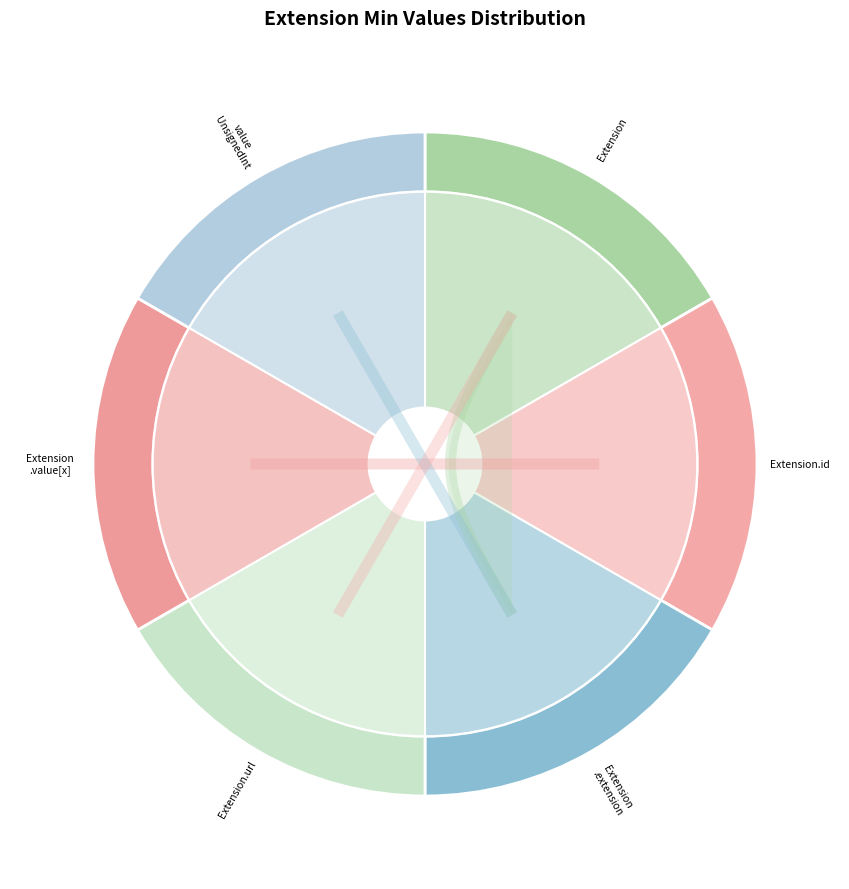

Is Extension.value[x] the majority of the pie?

No